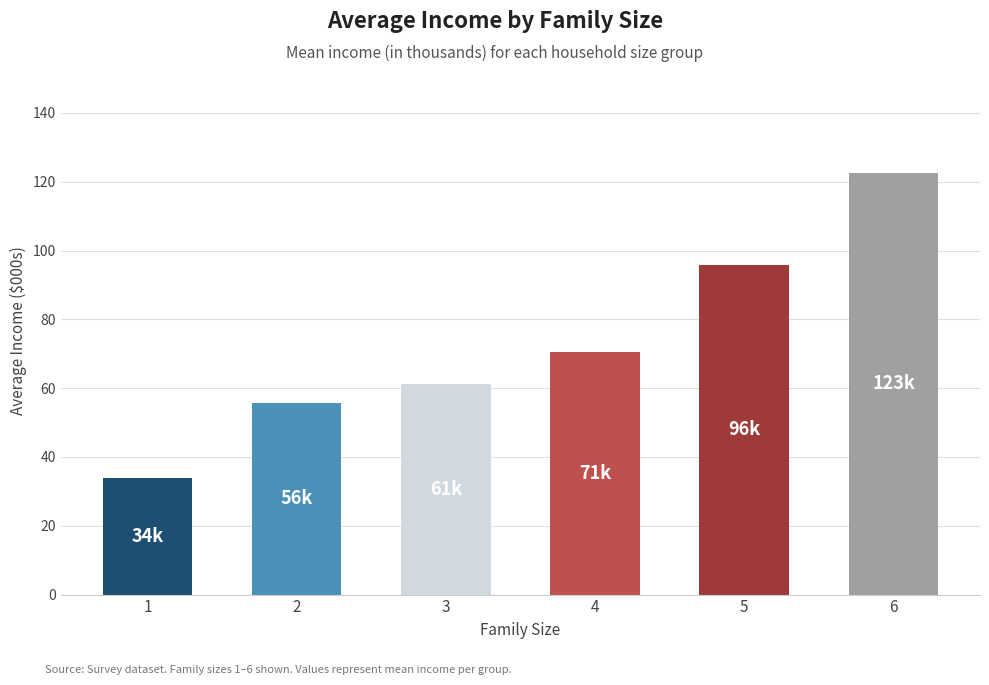

How many categories are shown in the chart?

6